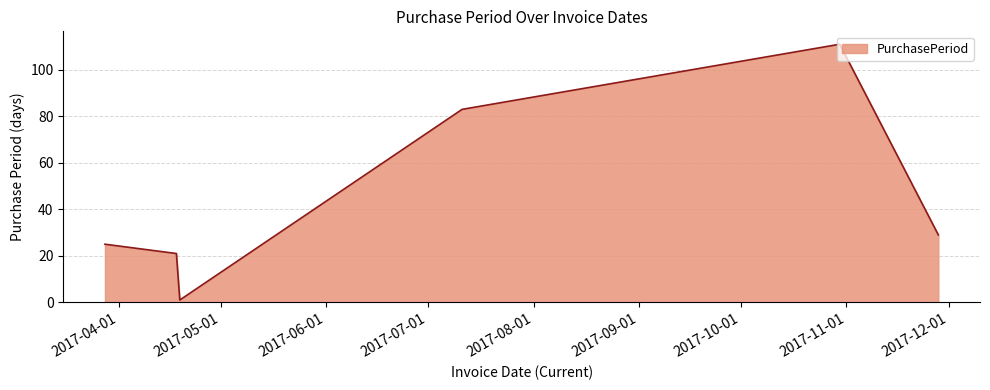

Reading right to left, what are all the values shown in this chart?

29	111	83	1	21	25